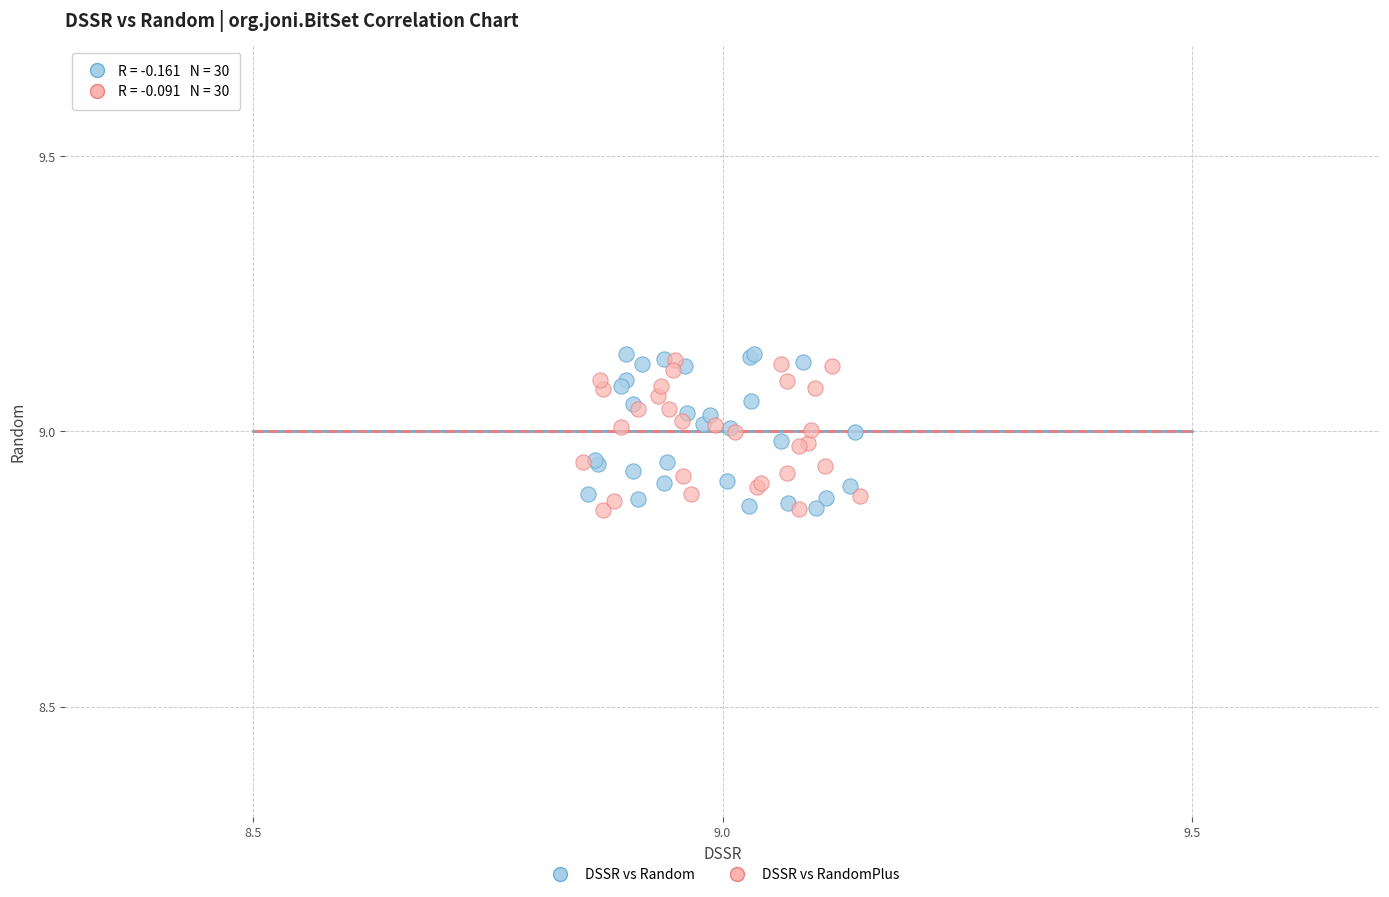

Which series reaches the maximum Y coordinate?

DSSR vs Random